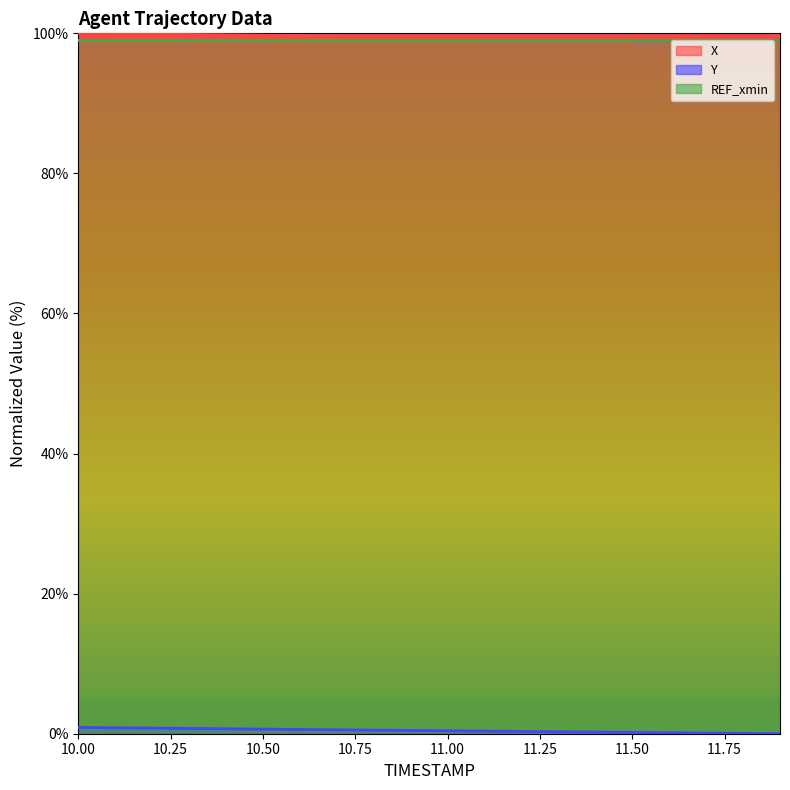

True or false: REF_xmin has a value of 31.9 at 11.00.

False